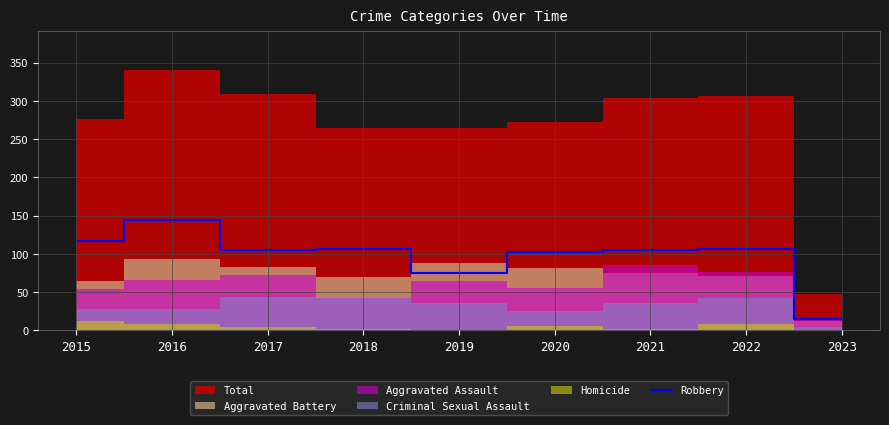

At which category does the data reach its first local peak?

2016